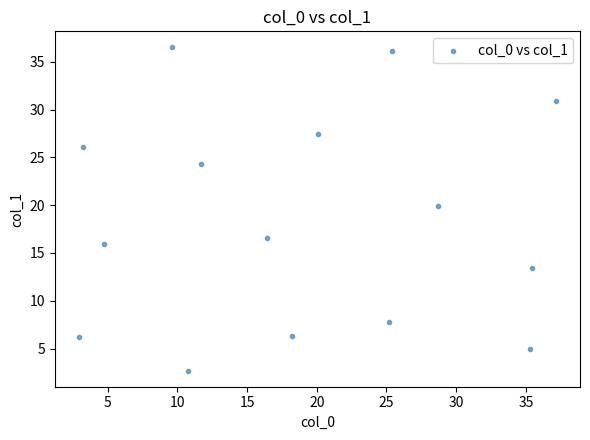

What Y value in the scatter plot is closest to 19?

19.9